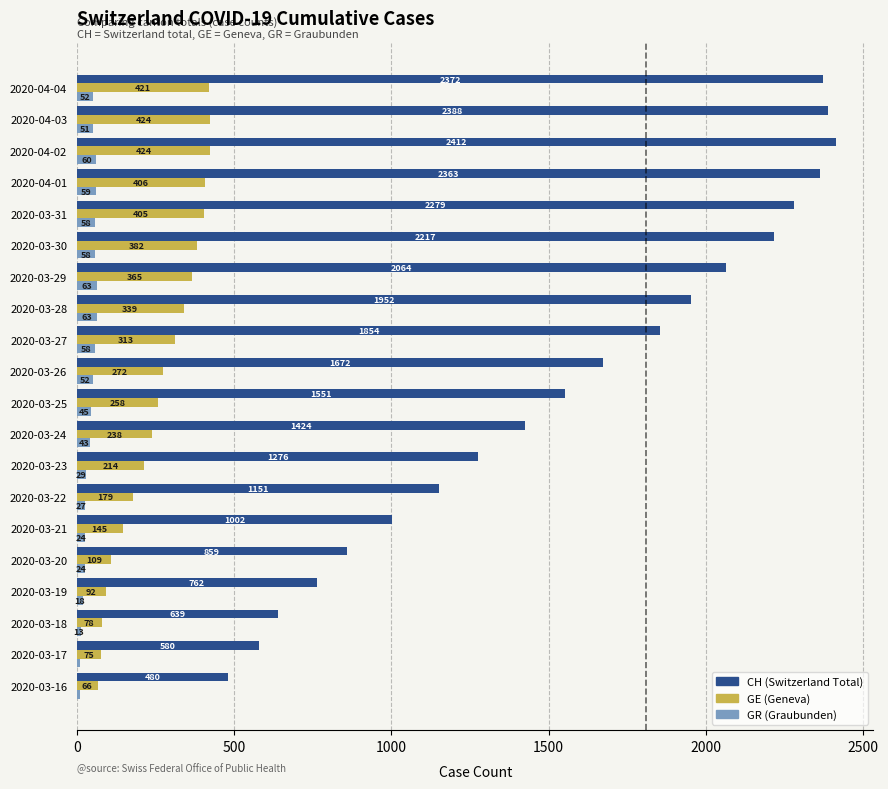

What is the spread (max minus min) of values at 2020-04-02?

2352